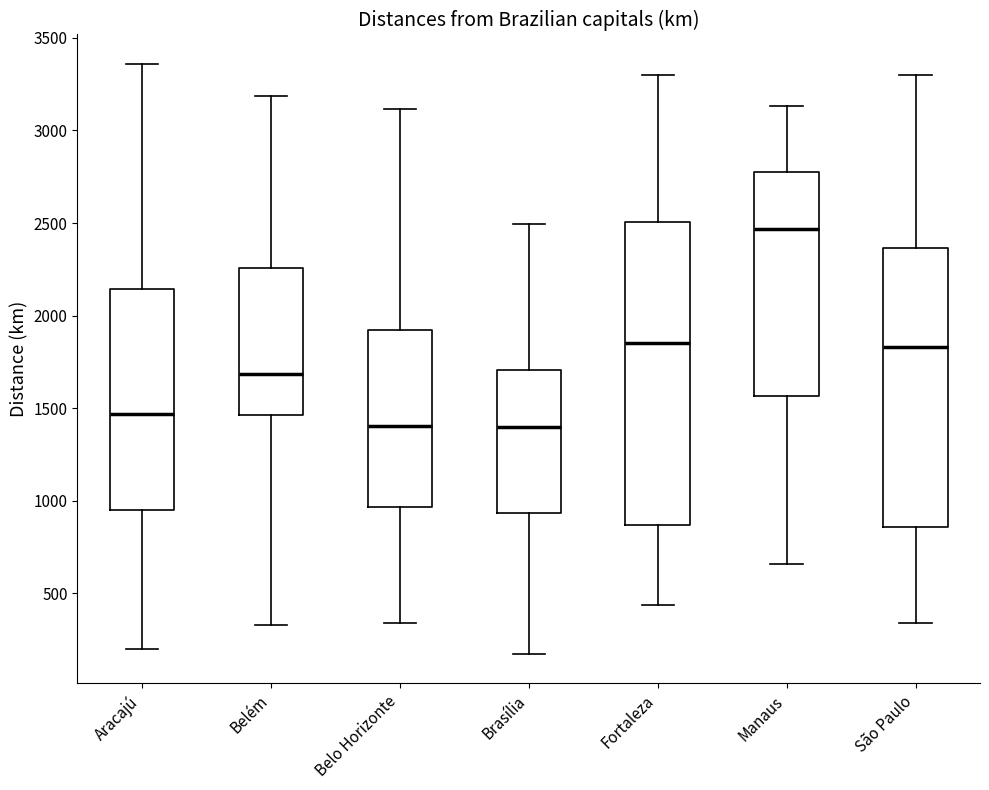

Reading left to right, transcribe this box plot: for each box, give where its median line is, the range the box spans, and where its two whiskers end, as read against the y-axis. The values are not printed on the chart, so give them approximately, as read against the axis.

Aracajú: median 1450, box 950 to 2150, whiskers 200 to 3350
Belém: median 1700, box 1450 to 2250, whiskers 350 to 3200
Belo Horizonte: median 1400, box 950 to 1900, whiskers 350 to 3100
Brasília: median 1400, box 950 to 1700, whiskers 150 to 2500
Fortaleza: median 1850, box 850 to 2500, whiskers 450 to 3300
Manaus: median 2450, box 1550 to 2750, whiskers 650 to 3150
São Paulo: median 1850, box 850 to 2350, whiskers 350 to 3300